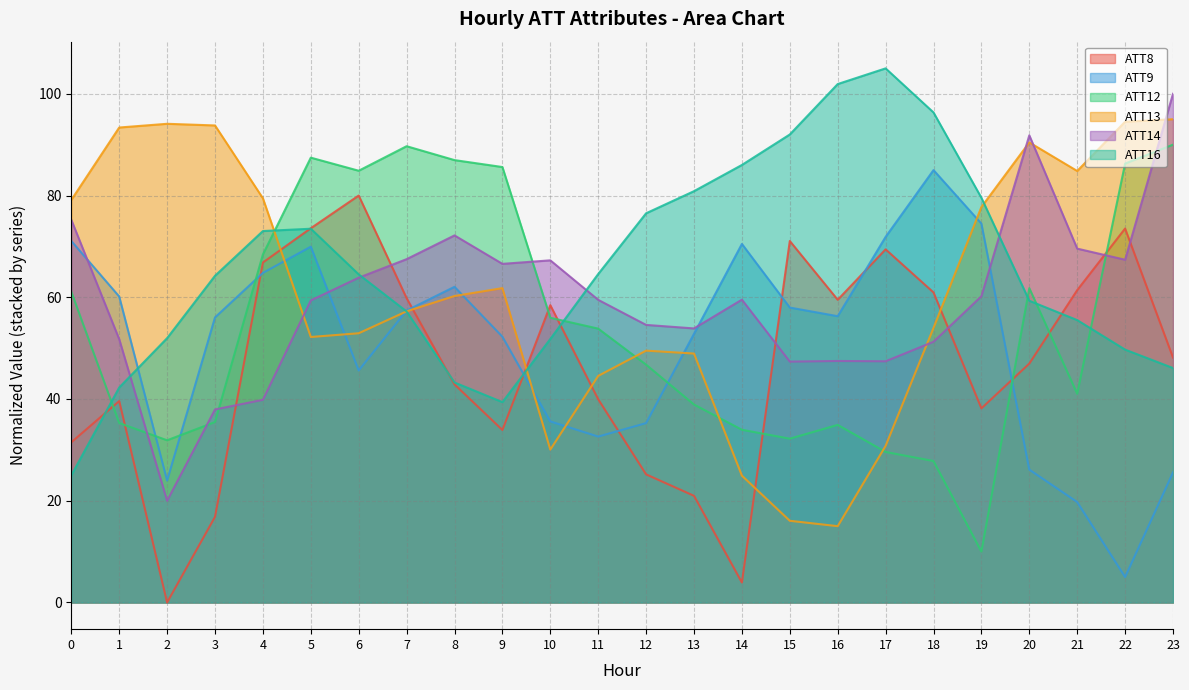

Which series has the largest total across all categories?

ATT16